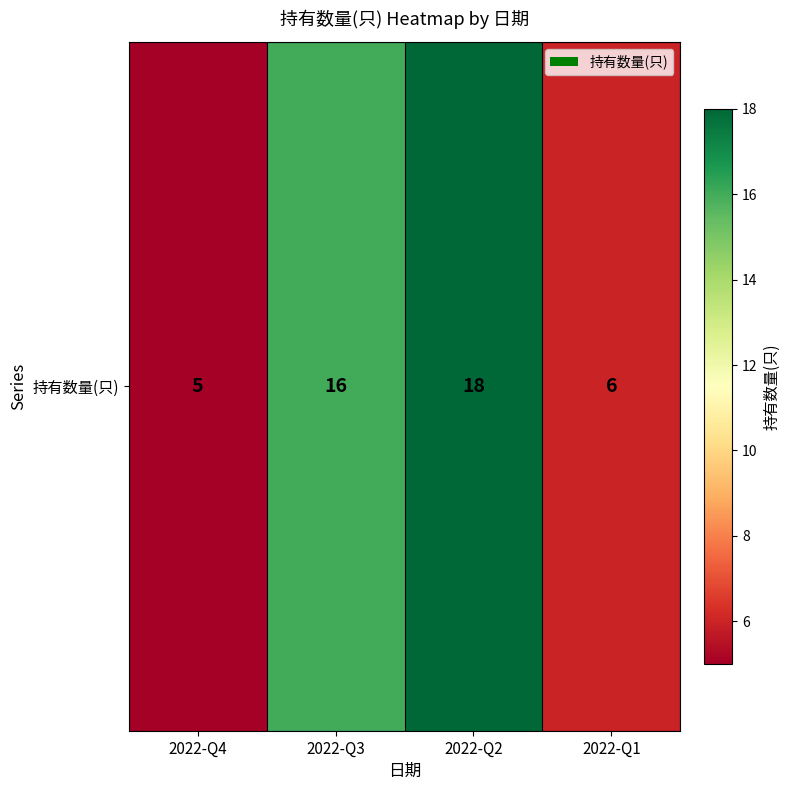

What is the change in value from 2022-Q3 to 2022-Q2?

+2